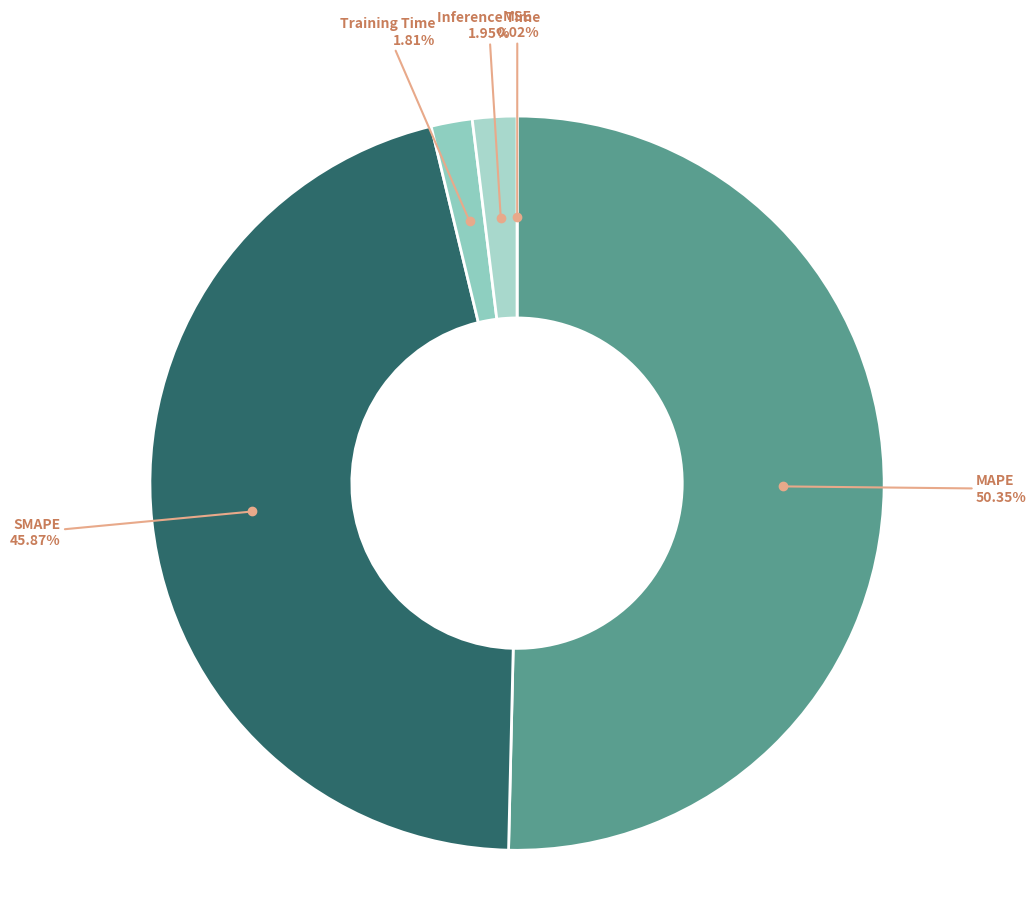

To the nearest percent, what is the difference between the largest and smallest slice percentages?

50%